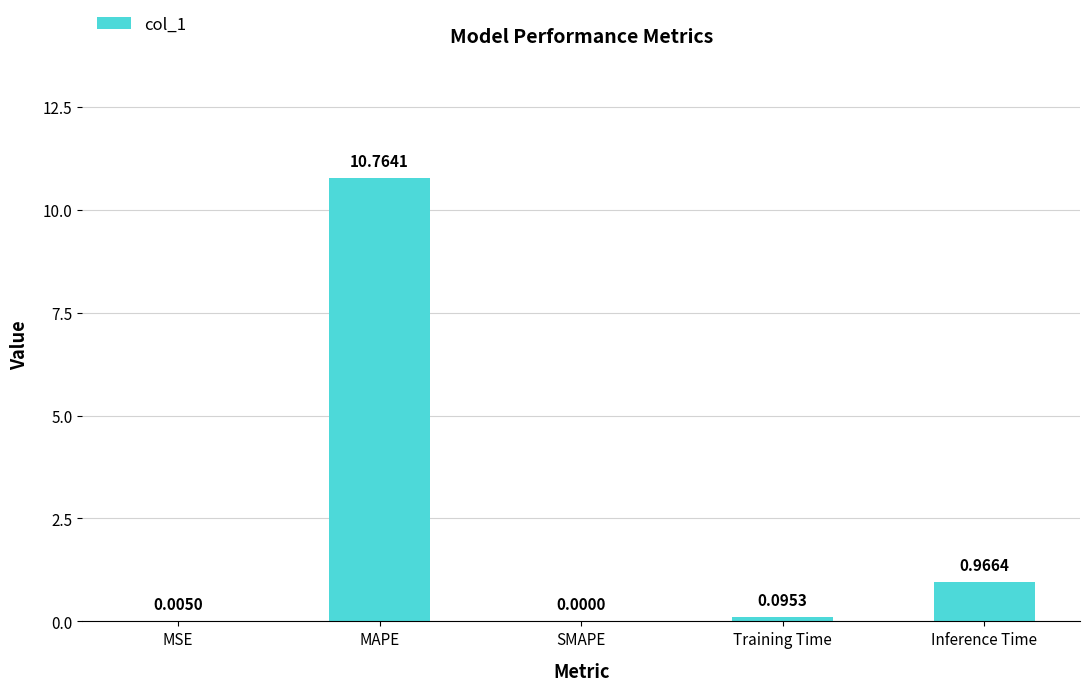

How many series are shown in this chart?

1